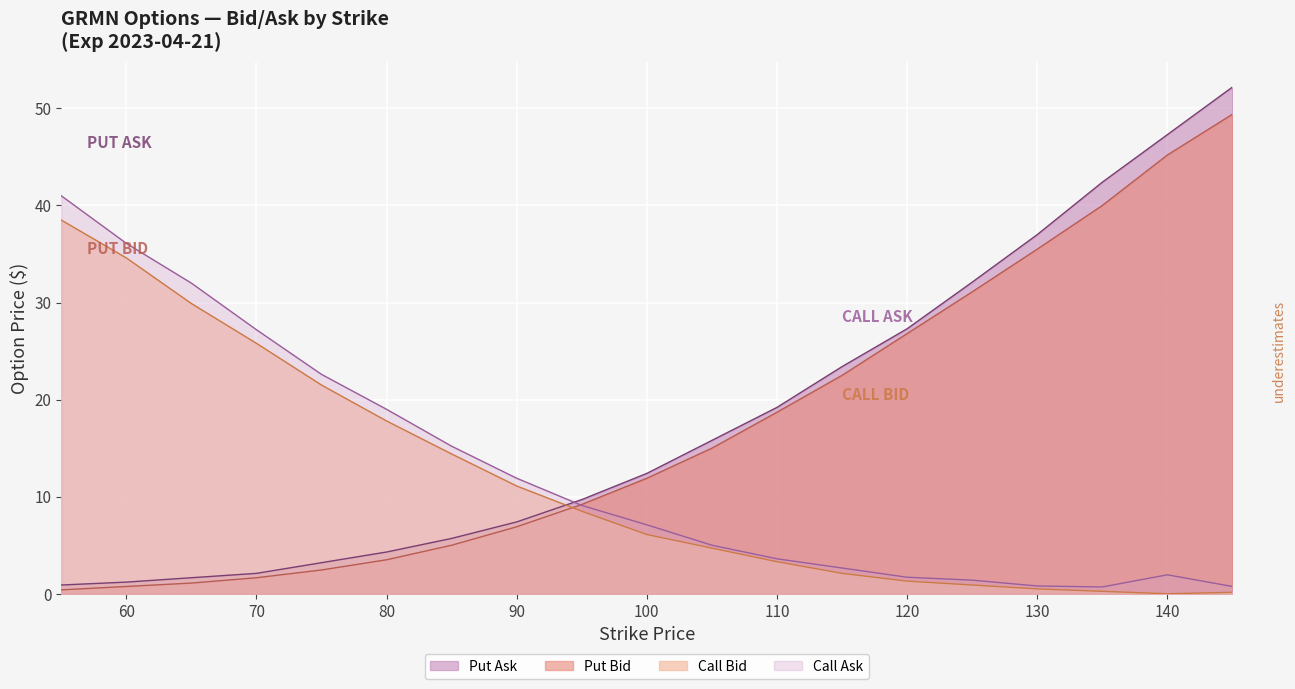

What is the greatest value displayed?

52.2